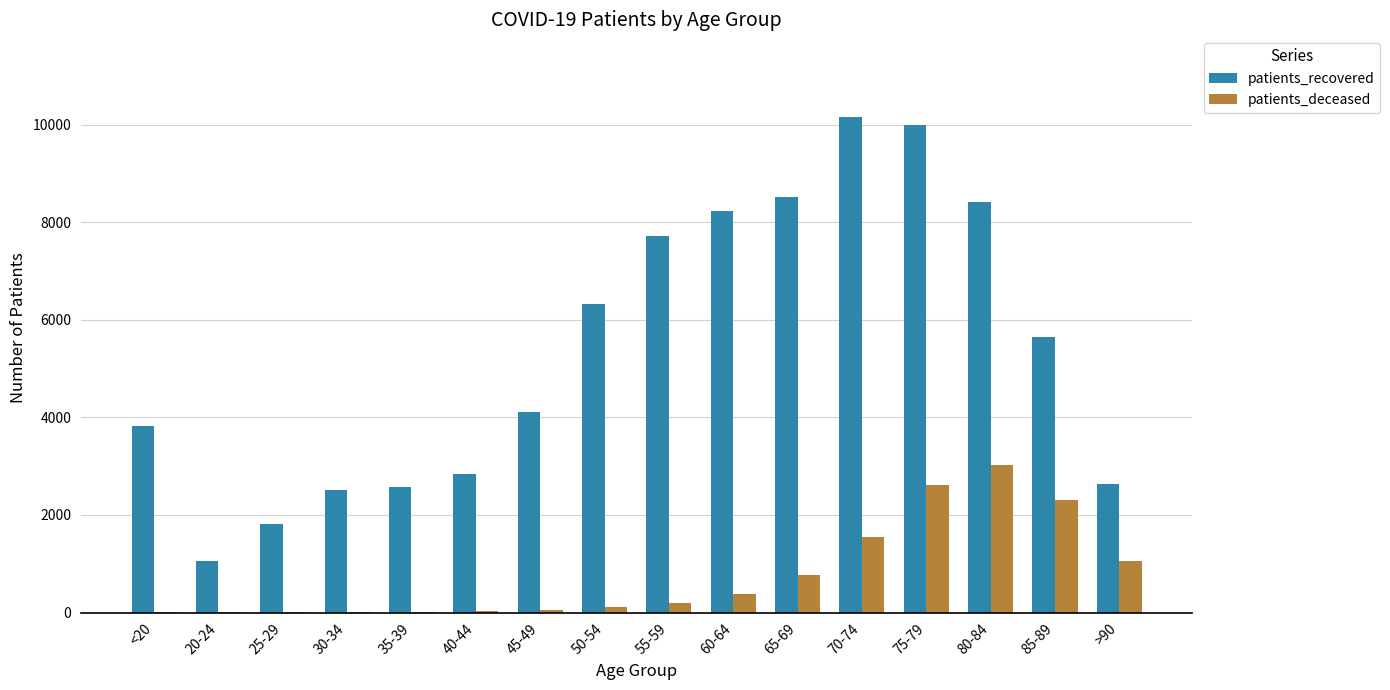

What is the sum of all patients_recovered values?

86441